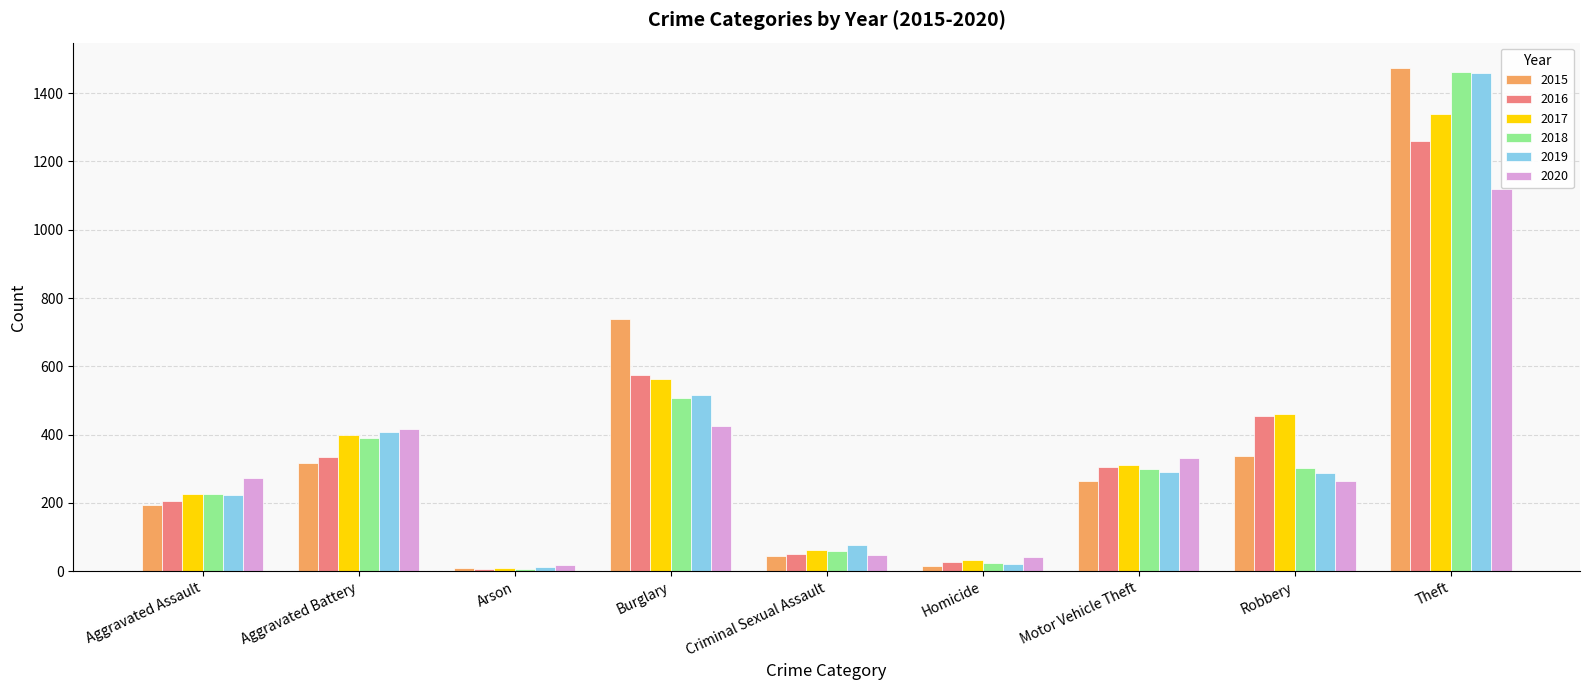

What is the value of the 2017 bar at the 4th from the left?

562